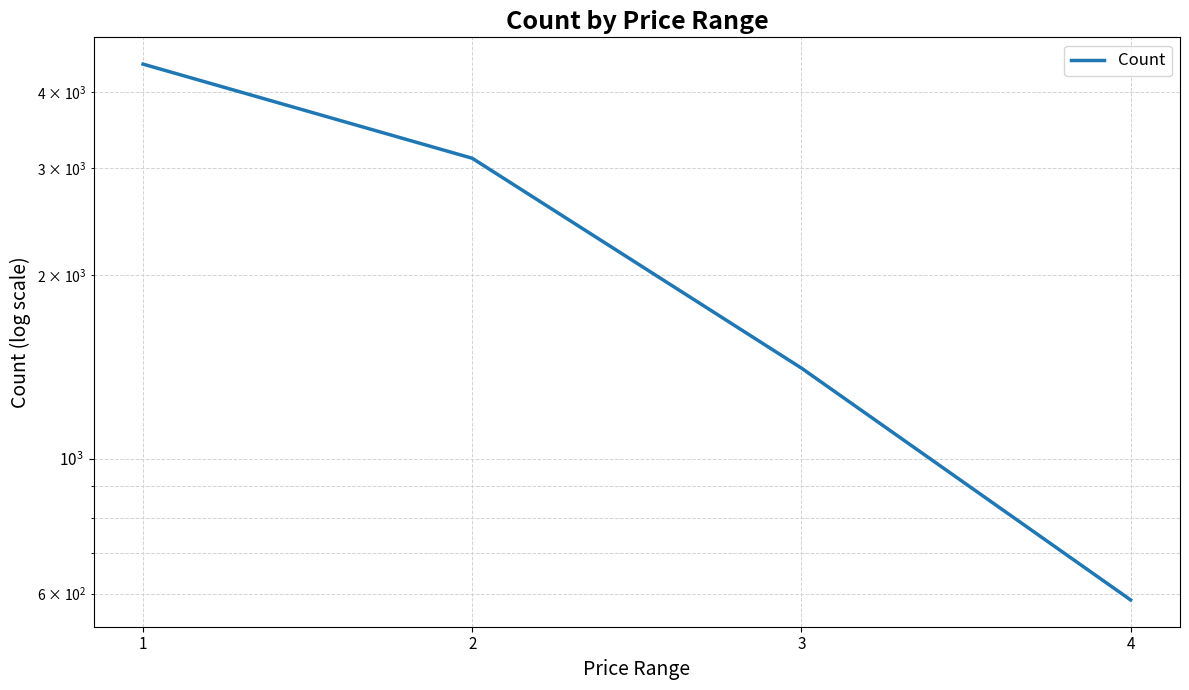

What is the sum of all values?

9551